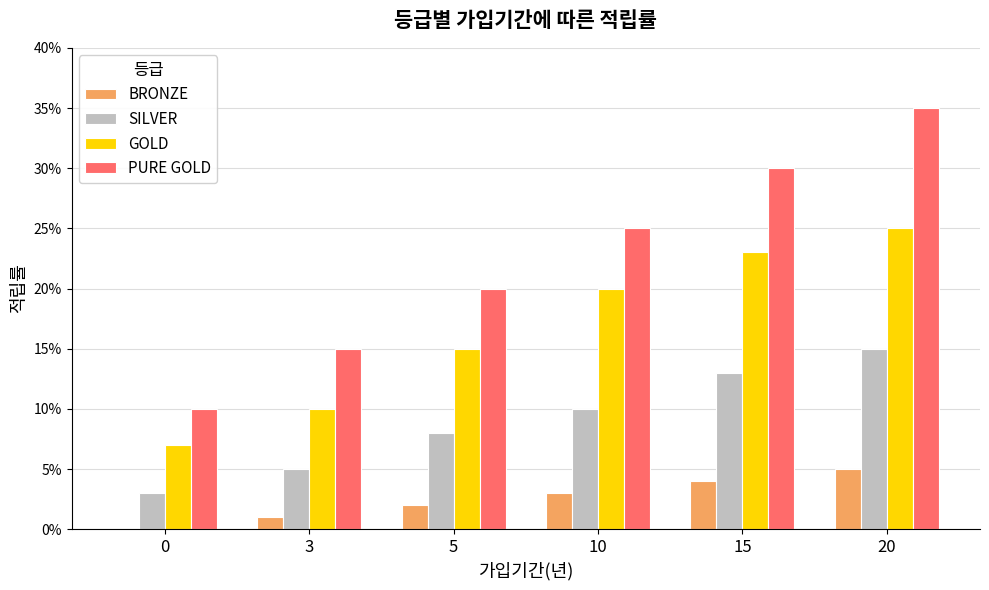

List the labels in order of GOLD value, largest first.

20, 15, 10, 5, 3, 0